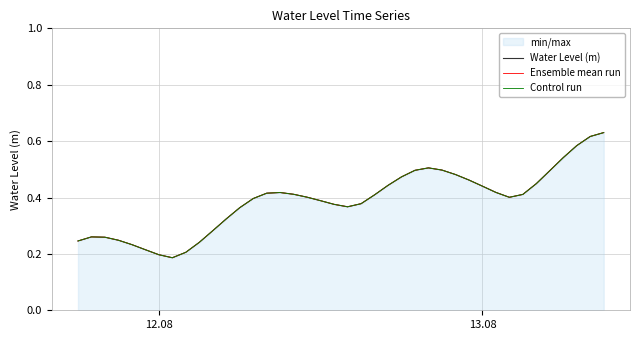

True or false: Control run and Water Level (m) intersect in this chart.

False